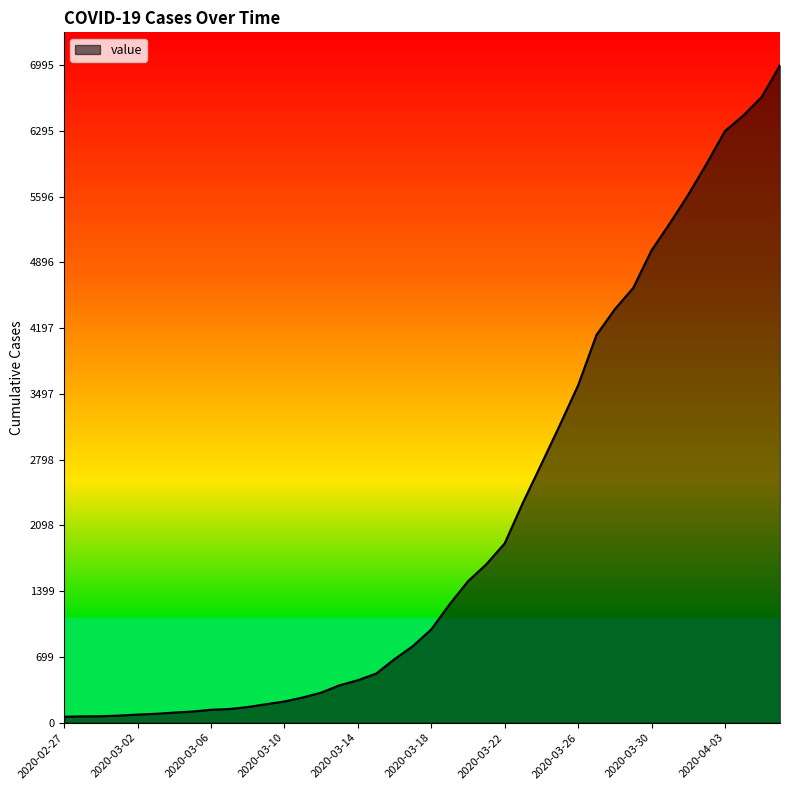

How many values are below 993?

20